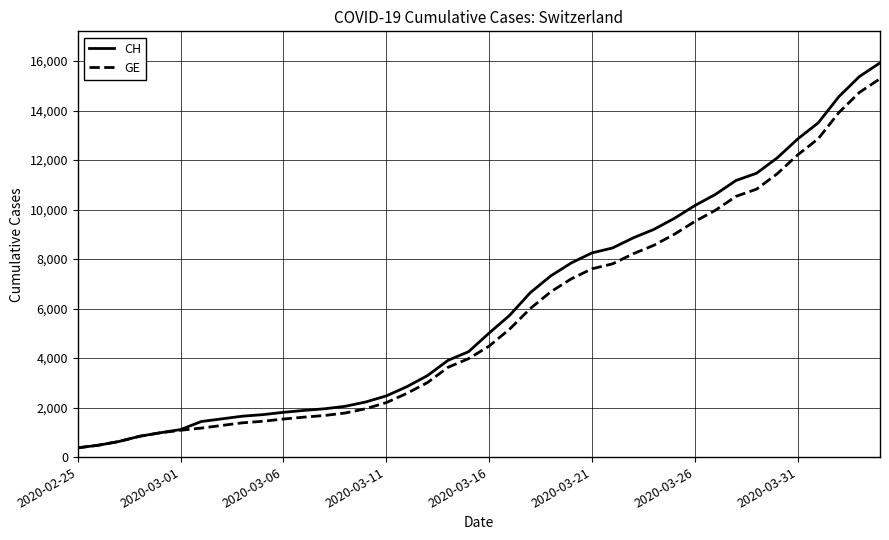

What is the greatest value displayed?

15926